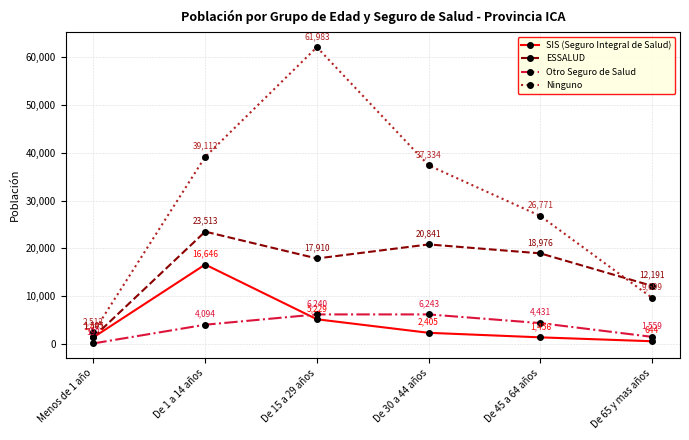

True or false: Otro Seguro de Salud and ESSALUD cross at least once.

False